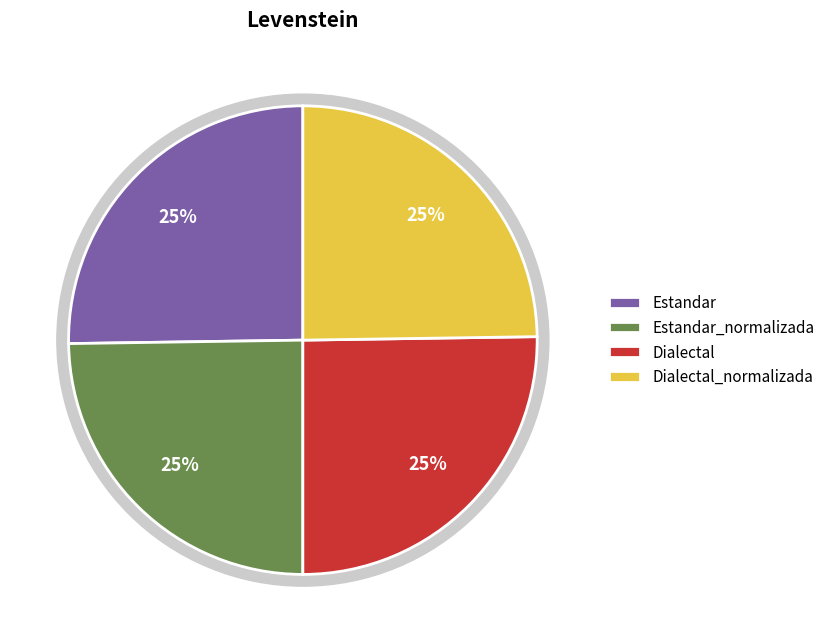

The Dialectal slice represents 12% of the pie. True or false?

False